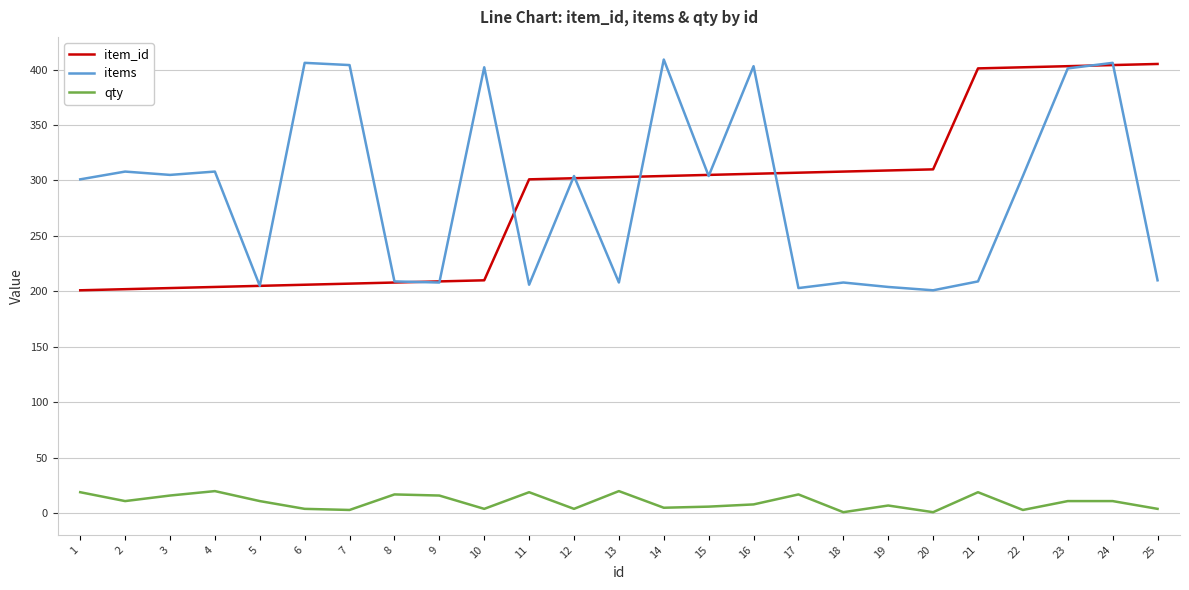

At 14, list the series in order from smallest to largest.

qty, item_id, items